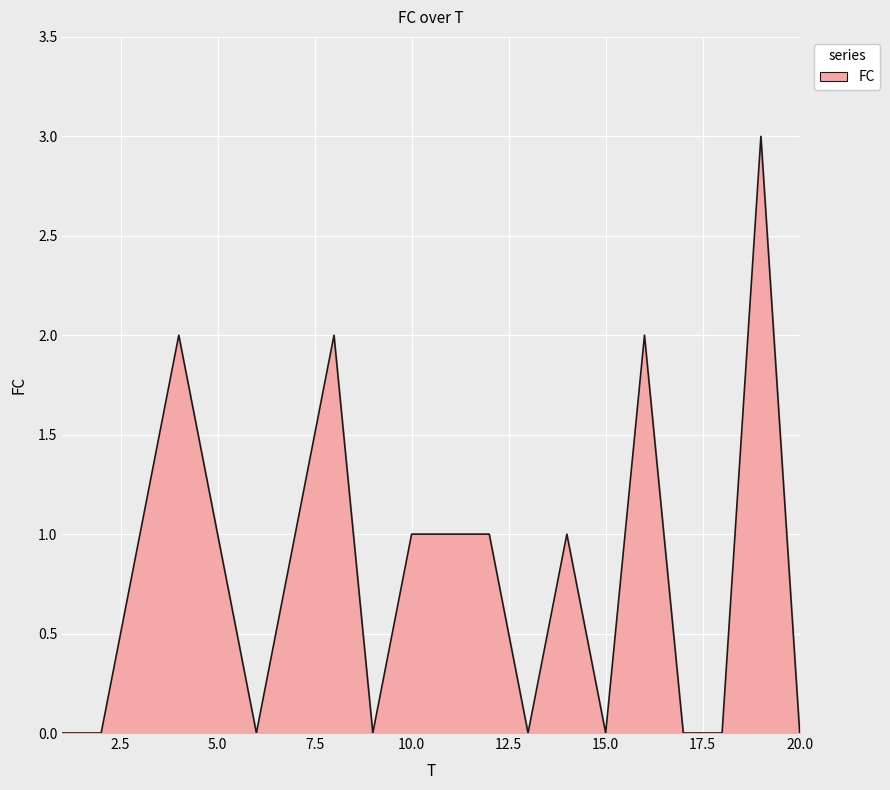

How many values are between 0 and 1?

16